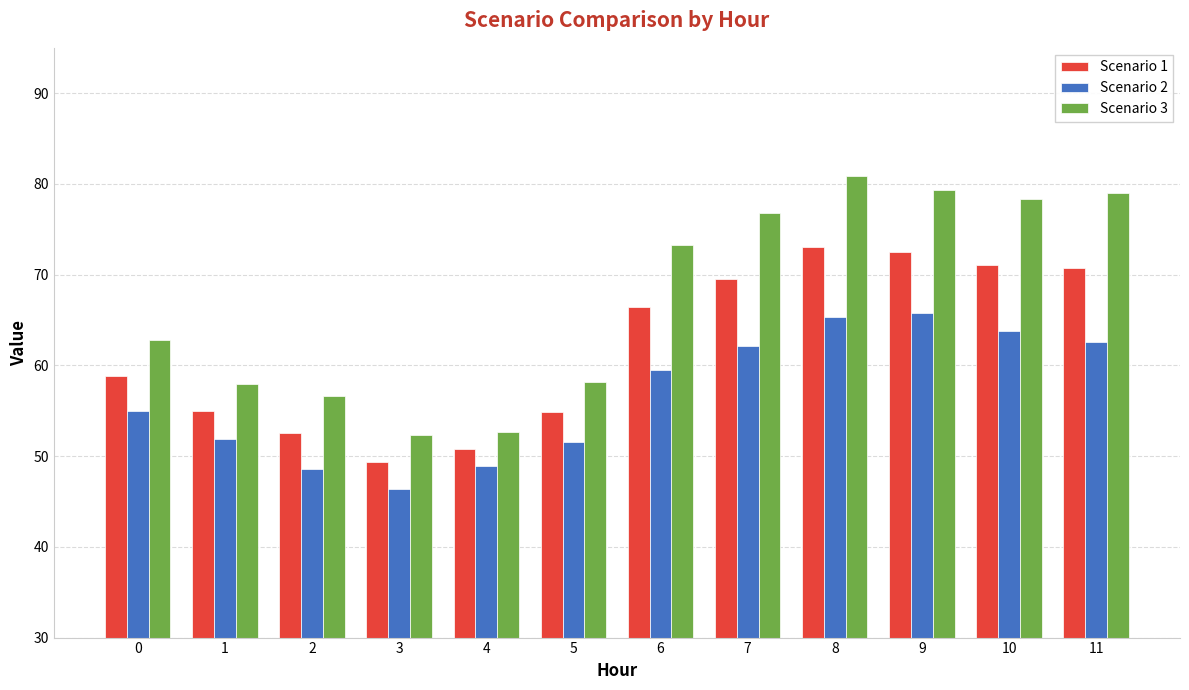

What is the average value of the Scenario 1 series?

62.1